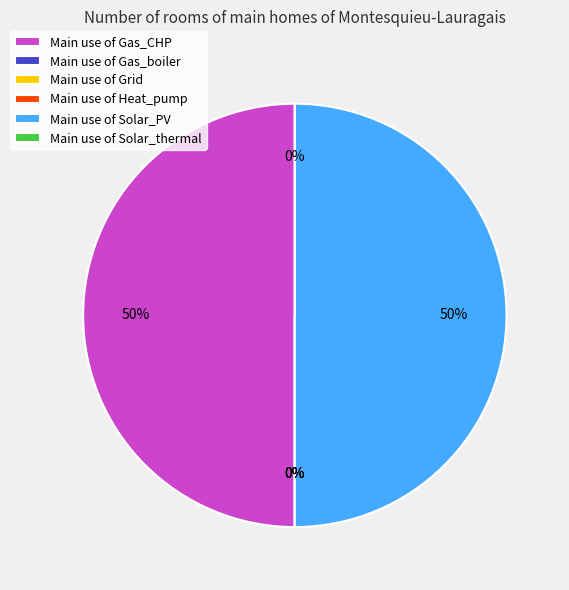

Which slice is the largest?

Gas_CHP